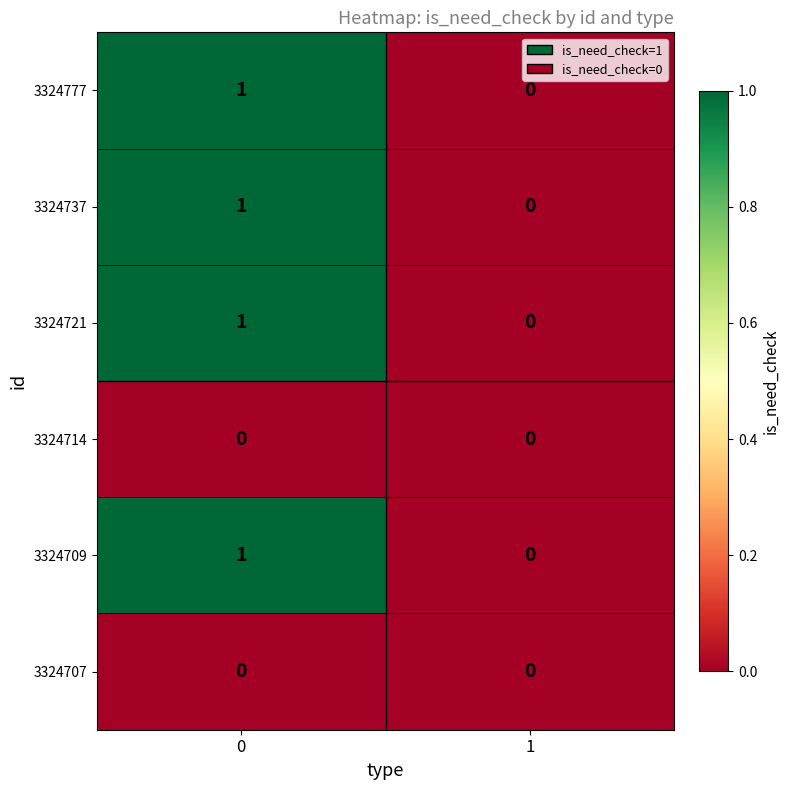

True or false: 3324721 has a value of 1 at 0.

True